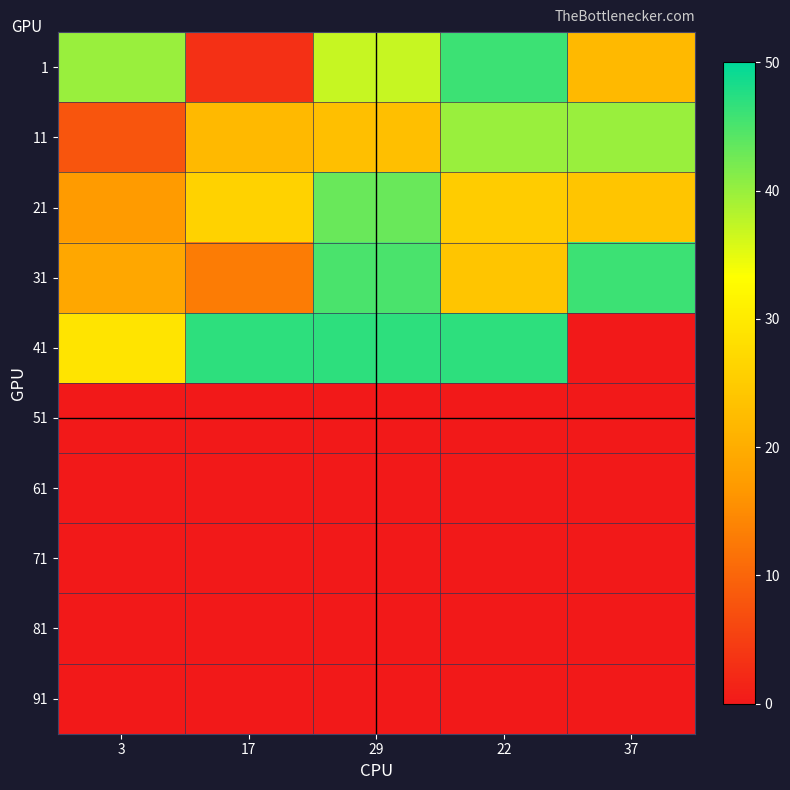

Reading left to right, what are all the values shown in this chart?

1: 3=40	17=3	29=37	22=46	37=22
11: 3=8	17=22	29=23	22=40	37=40
21: 3=17	17=26	29=43	22=25	37=24
31: 3=19	17=13	29=45	22=24	37=46
41: 3=29	17=47	29=47	22=47	37=0
51: 3=0	17=0	29=0	22=0	37=0
61: 3=0	17=0	29=0	22=0	37=0
71: 3=0	17=0	29=0	22=0	37=0
81: 3=0	17=0	29=0	22=0	37=0
91: 3=0	17=0	29=0	22=0	37=0